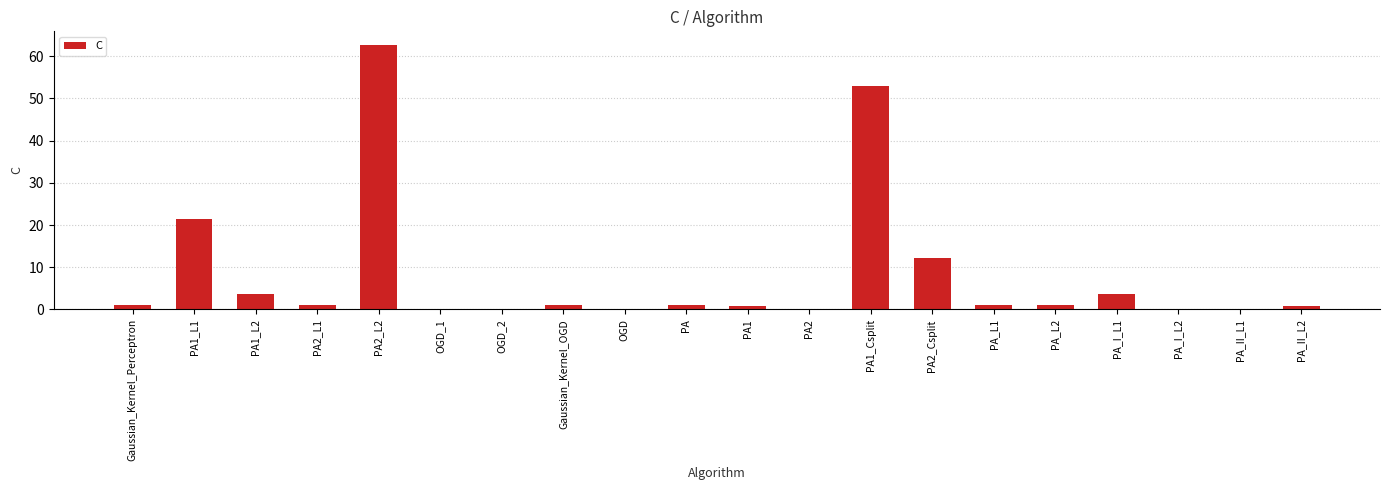

The chart shows a value of 1.0 at PA_L2. True or false?

True